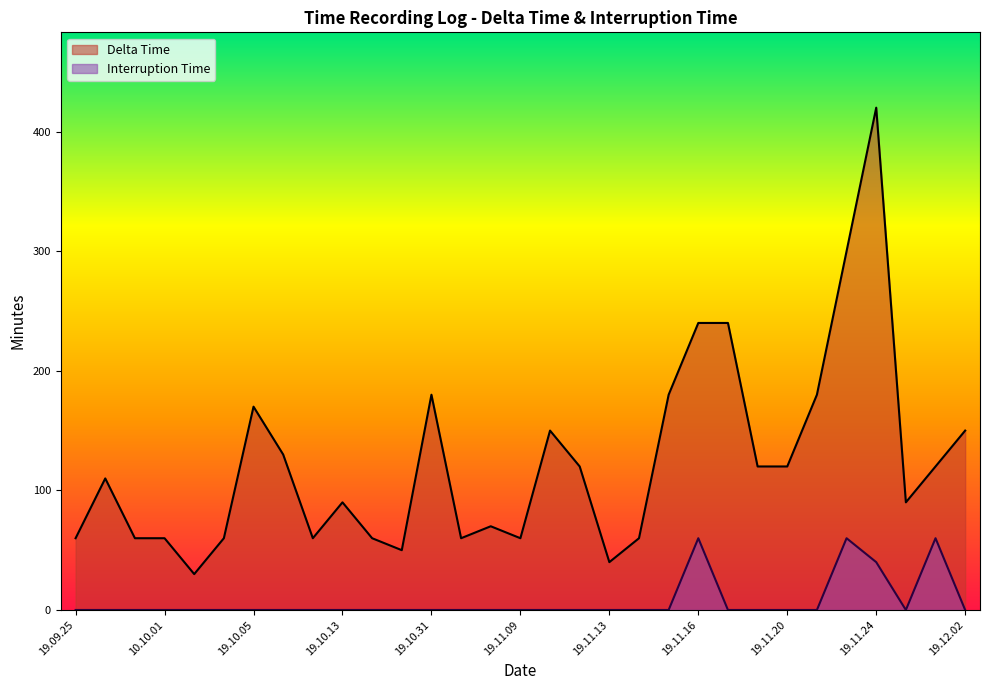

True or false: Delta Time and Interruption Time intersect in this chart.

False